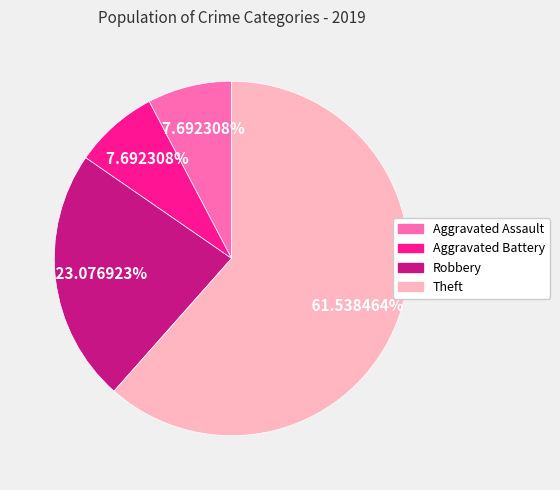

Combined, what portion of the pie is Aggravated Assault and Aggravated Battery?

15.4%